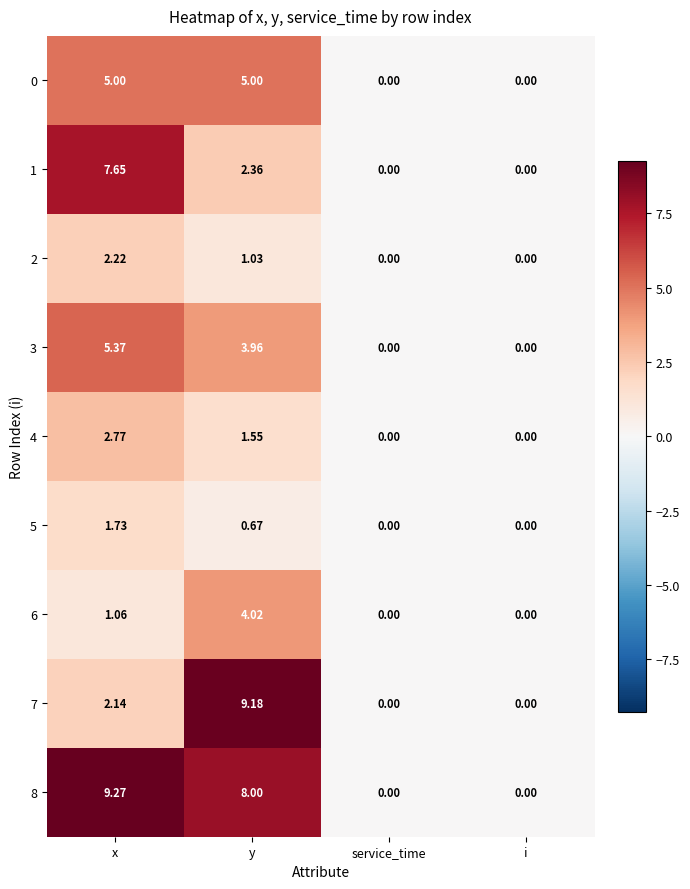

Where is 6 nearest to the value 2?

x